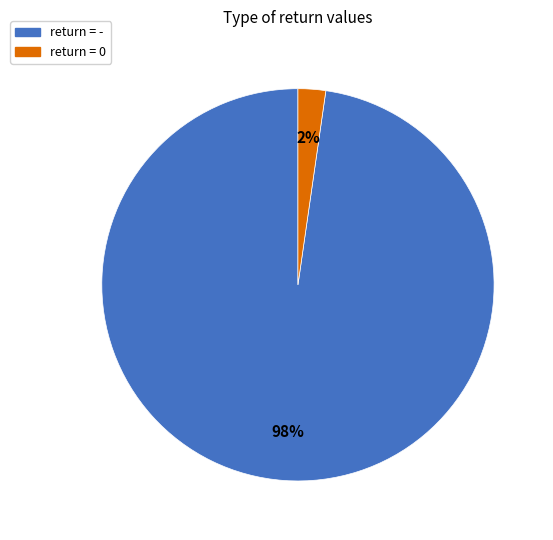

Is there a majority slice in this chart?

Yes